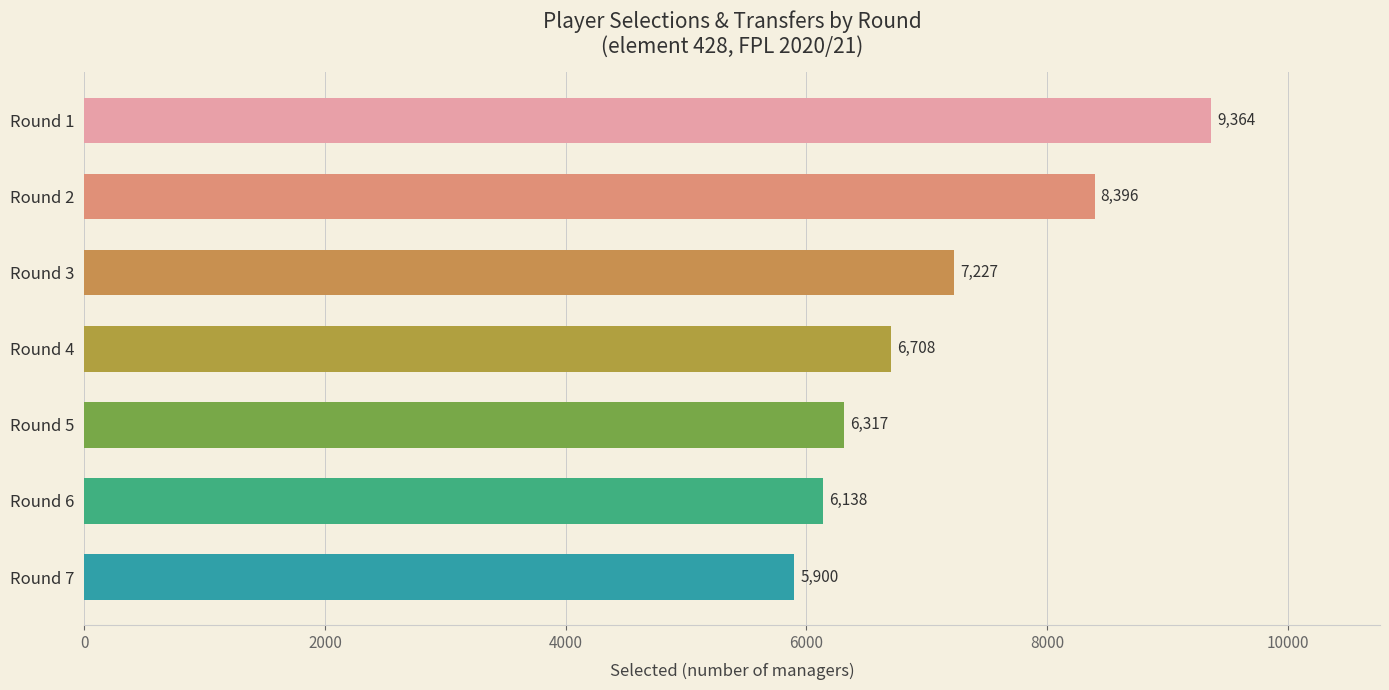

Reading bottom to top, list all the values displayed in this chart.

Round 7=5900	Round 6=6138	Round 5=6317	Round 4=6708	Round 3=7227	Round 2=8396	Round 1=9364